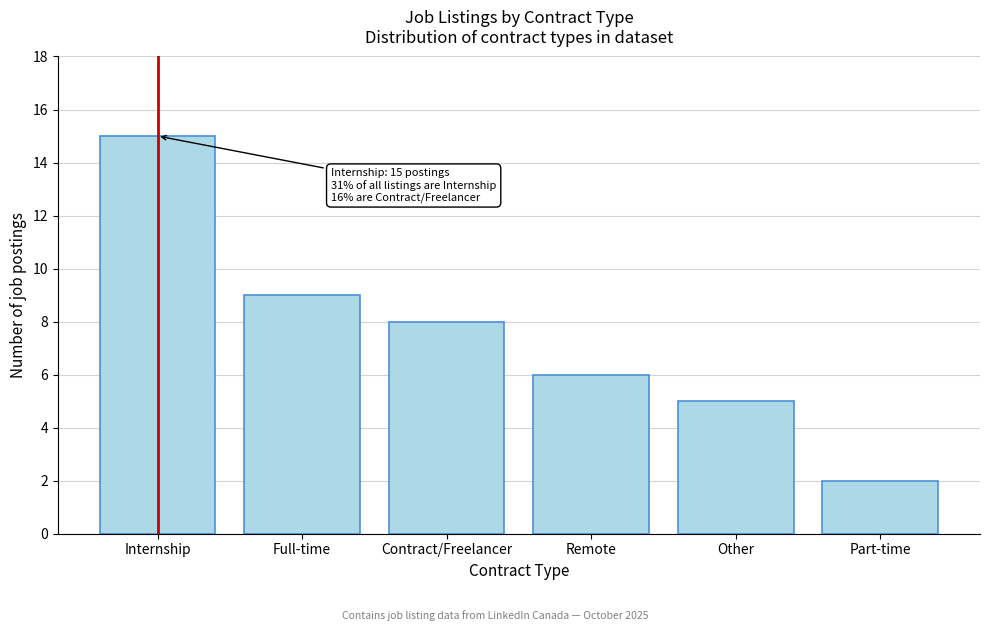

Reading left to right, list all the values displayed in this chart.

Internship=15	Full-time=9	Contract/Freelancer=8	Remote=6	Other=5	Part-time=2